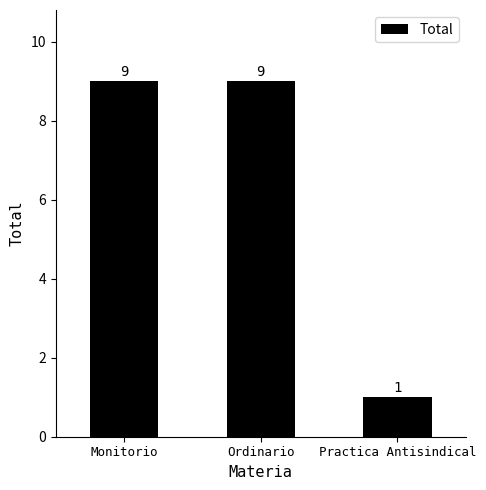

Which category has the lowest value across all series?

Practica Antisindical